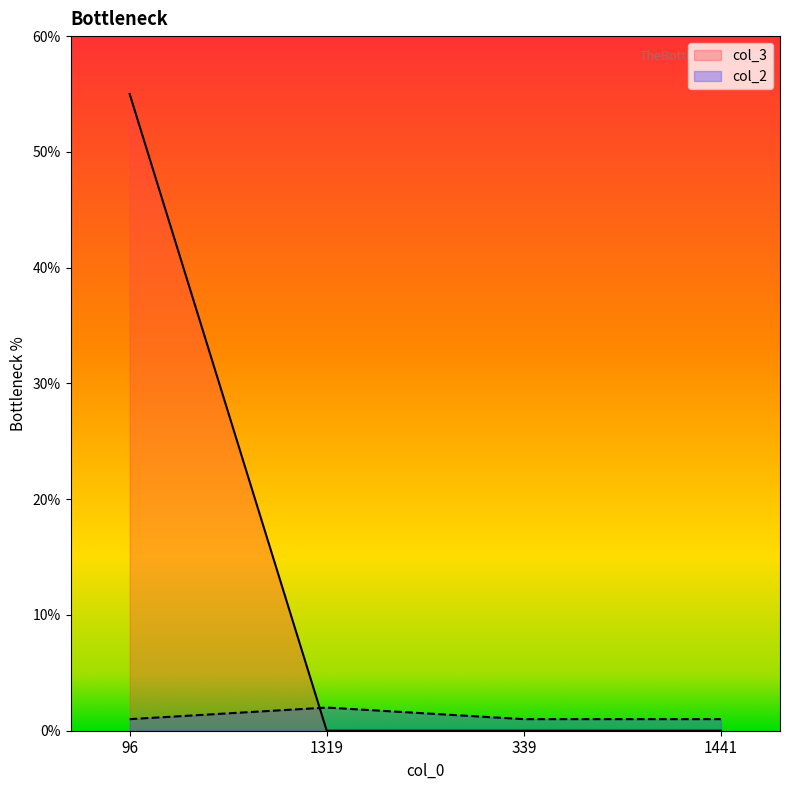

What are all the series names shown in the legend?

col_3, col_2